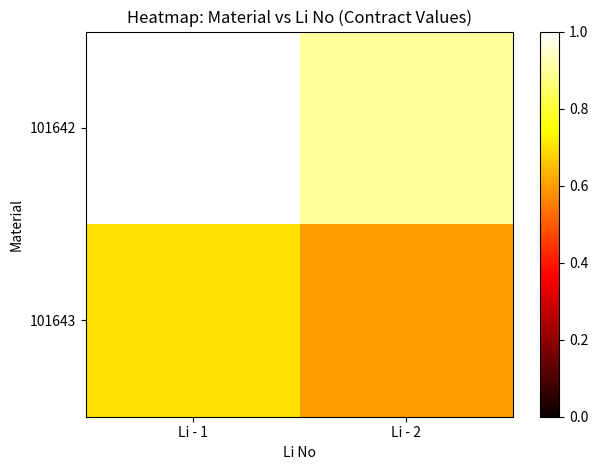

Reading left to right, list all the values displayed in this chart.

101642: Li - 1=1.0	Li - 2=0.9
101643: Li - 1=0.7	Li - 2=0.6